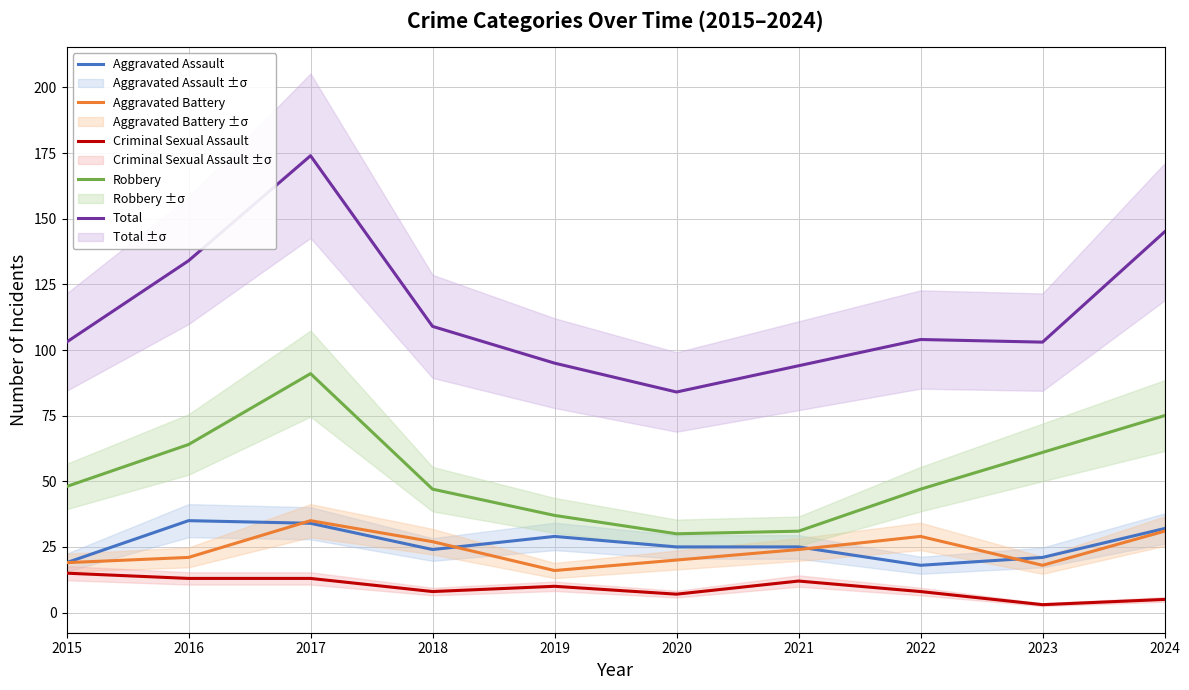

What is the value of the Total point at the 10th from the left?

145